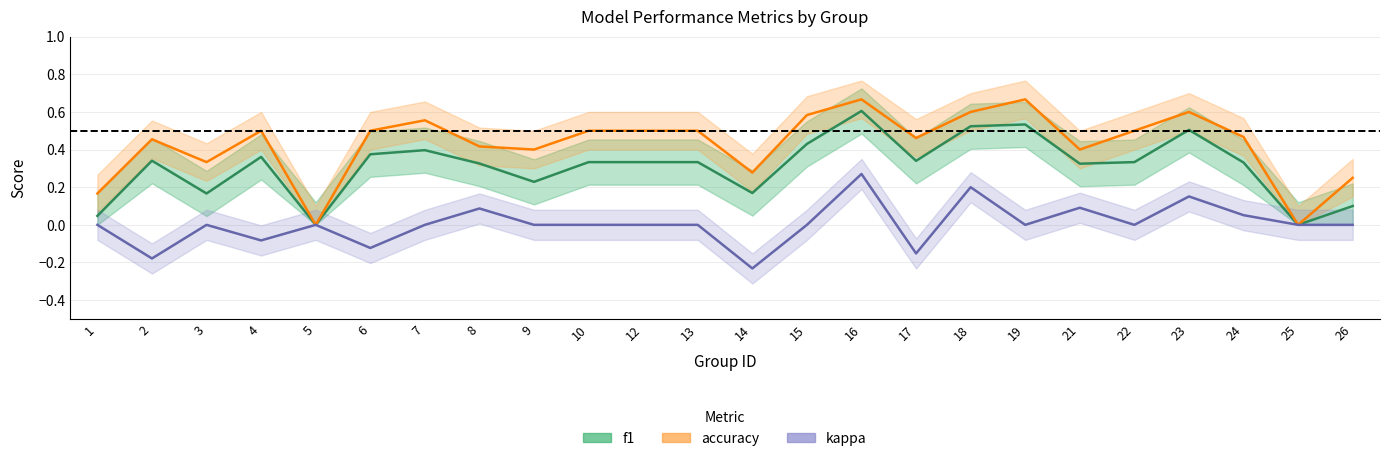

Is this an area chart (filled region under the line)?

No